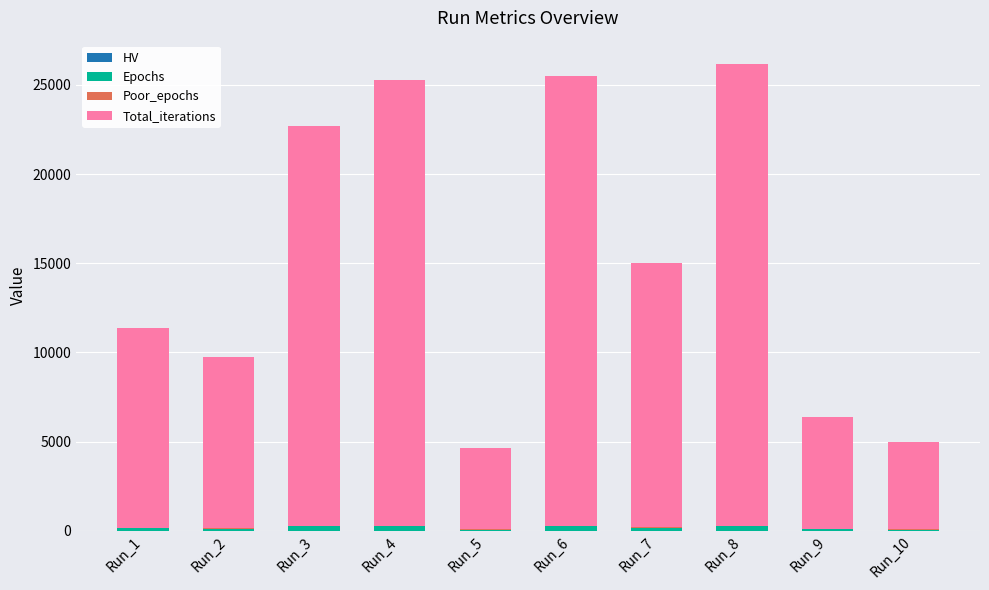

List the labels in order of Poor_epochs value, largest first.

Run_5, Run_10, Run_9, Run_7, Run_1, Run_2, Run_6, Run_3, Run_4, Run_8